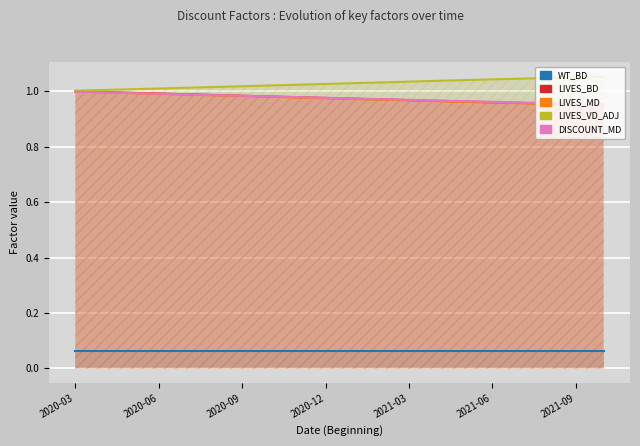

Rank the series at 14 from lowest to highest value.

WT_BD, LIVES_MD, LIVES_BD, DISCOUNT_MD, LIVES_VD_ADJ